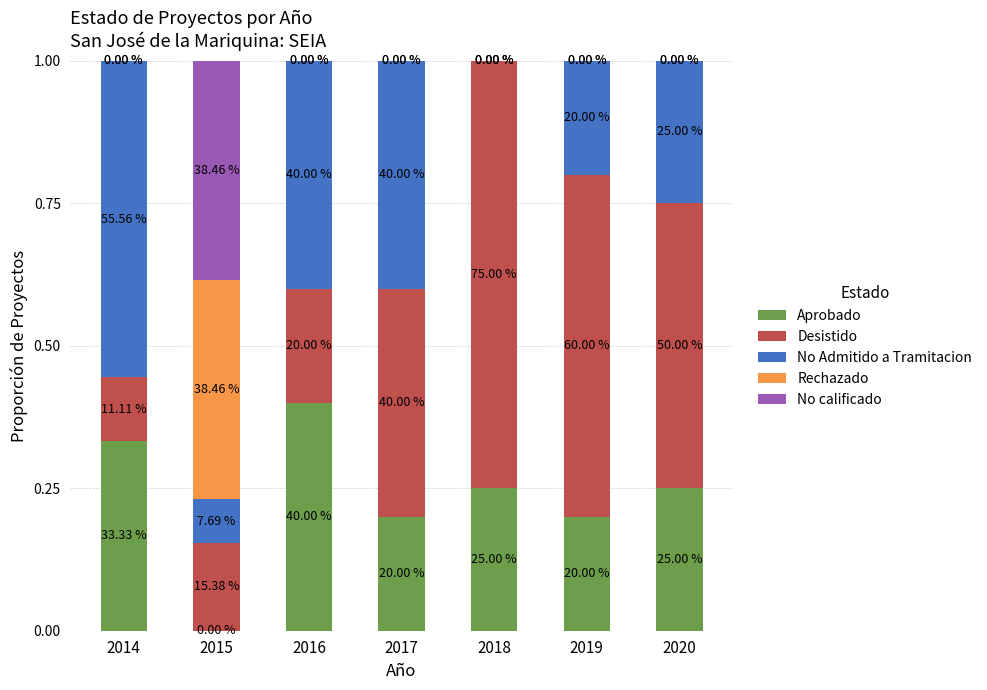

What are all the series names shown in the legend?

Aprobado, Desistido, No Admitido a Tramitacion, Rechazado, No calificado